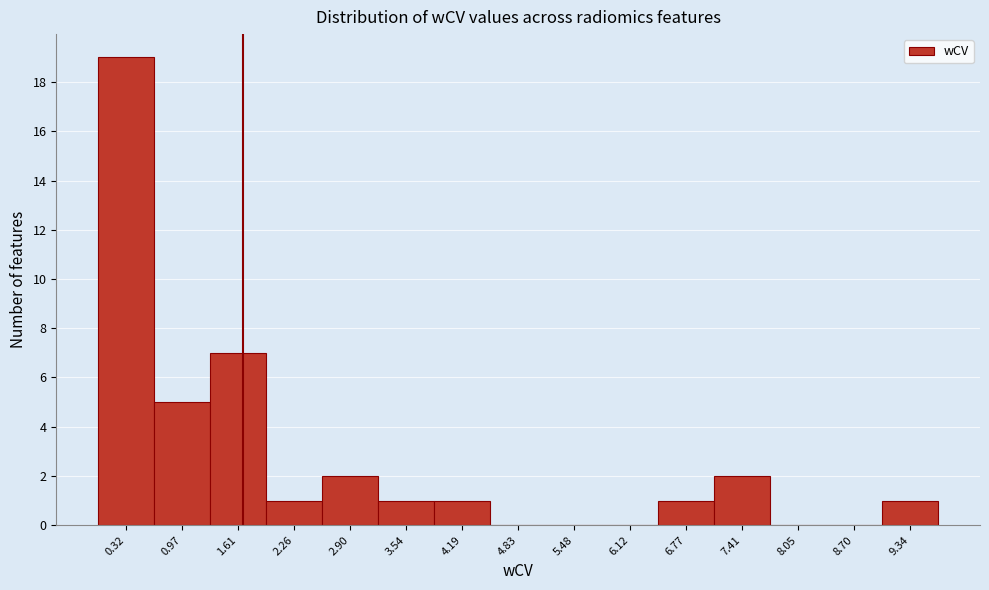

What is the height of the bar covering 2.6 to 3.2 on the x-axis? Neither the bar edges nor the heights are printed on the chart, so give them approximately, as read against the axes.

2